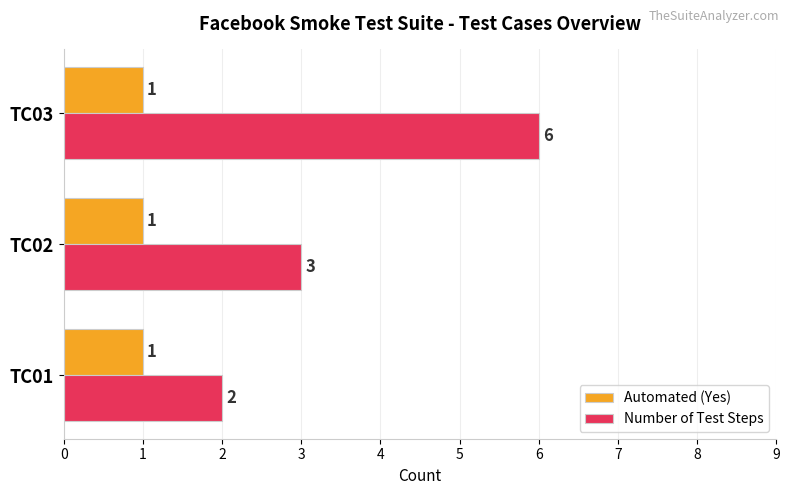

What is the lowest value of the Number of Test Steps series?

2